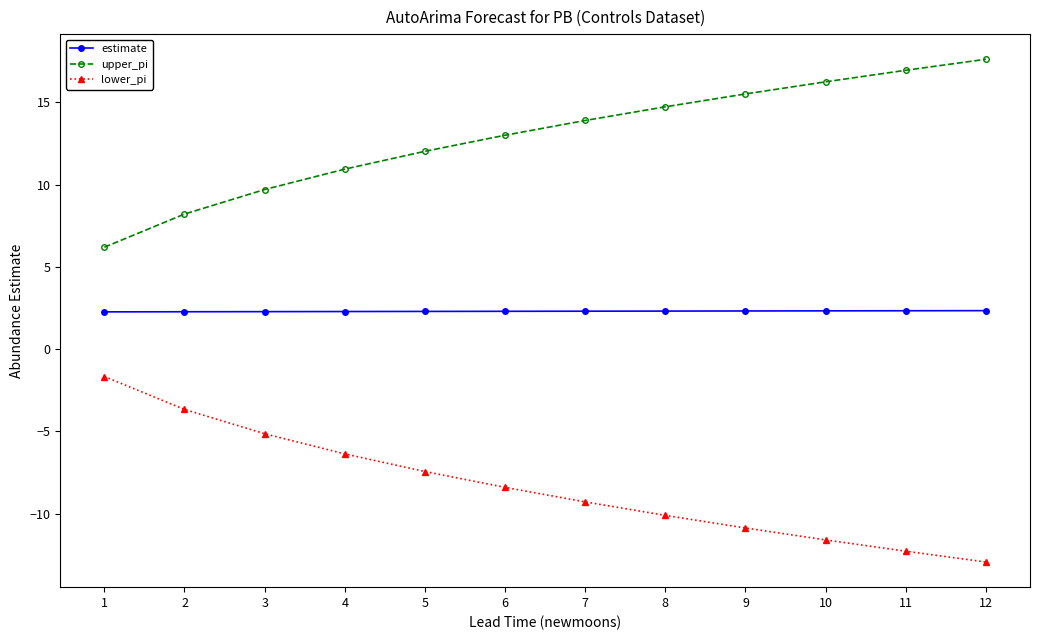

What is the difference between the highest and lowest values at 7?

23.2